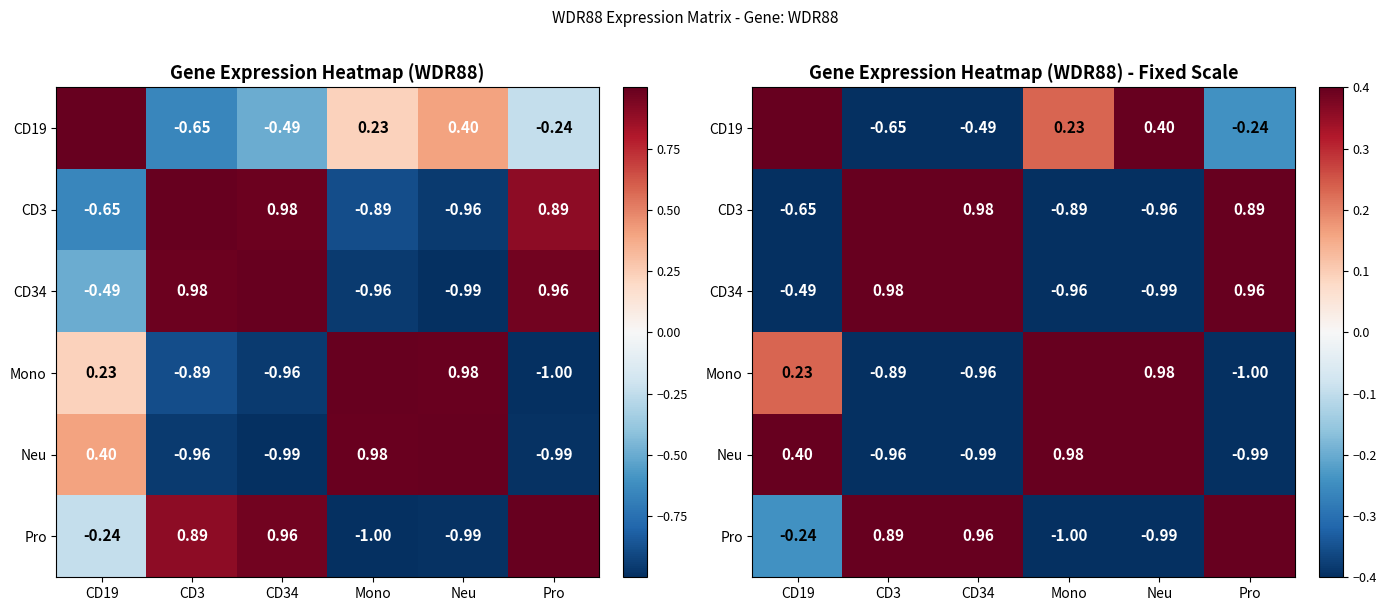

What is the spread (max minus min) of values at CD19?

1.6